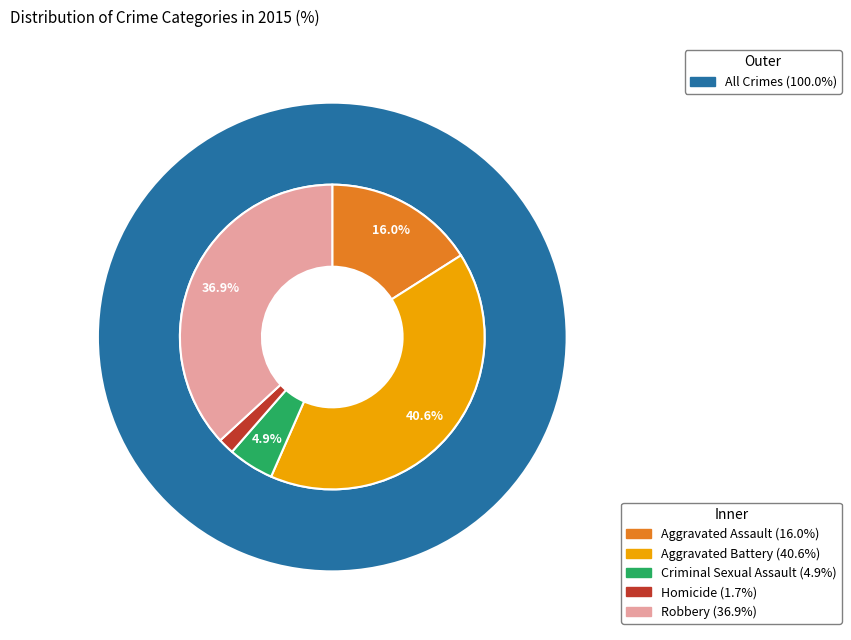

To the nearest percent, what is the difference between the largest and smallest slice percentages?

39%